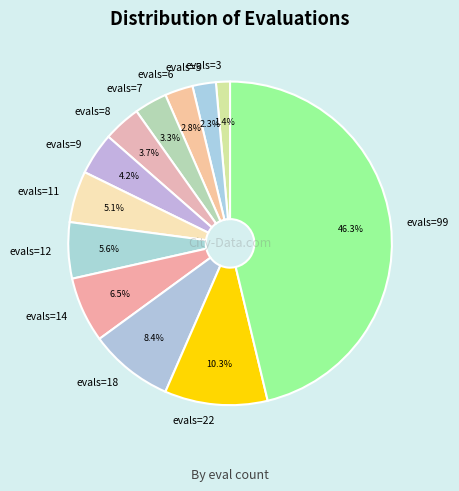

Which has a higher value, evals=3 or evals=7?

evals=7